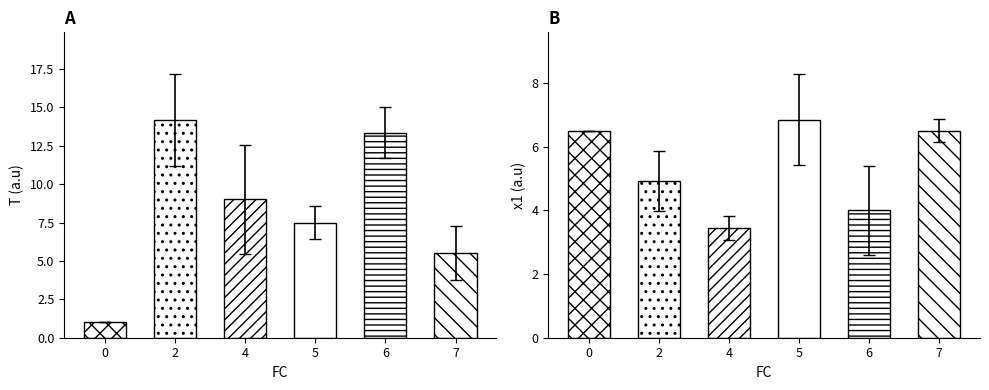

Rank the series at 6 from lowest to highest value.

x1, T